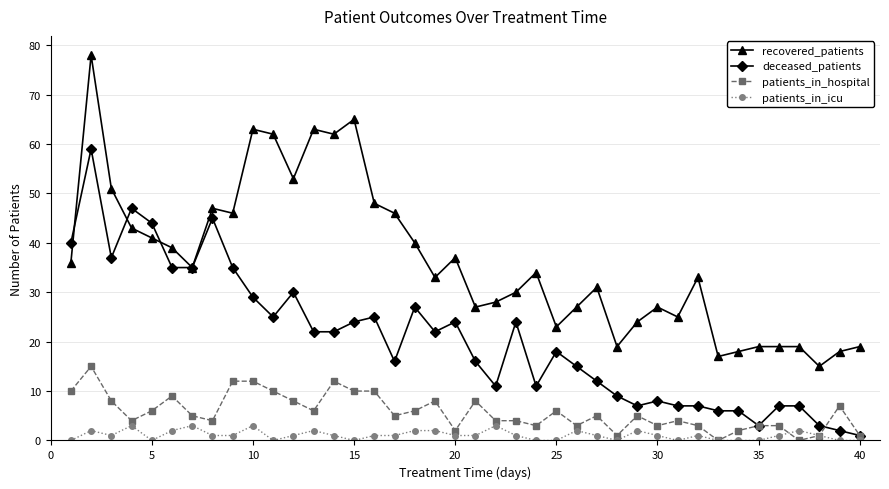

Which series has the largest total across all categories?

recovered_patients